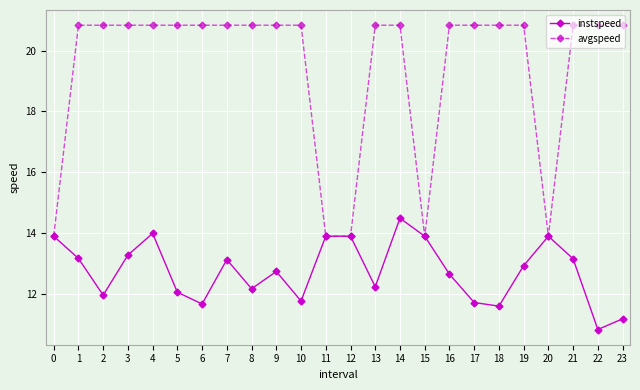

Rank the series at 10 from lowest to highest value.

instspeed, avgspeed